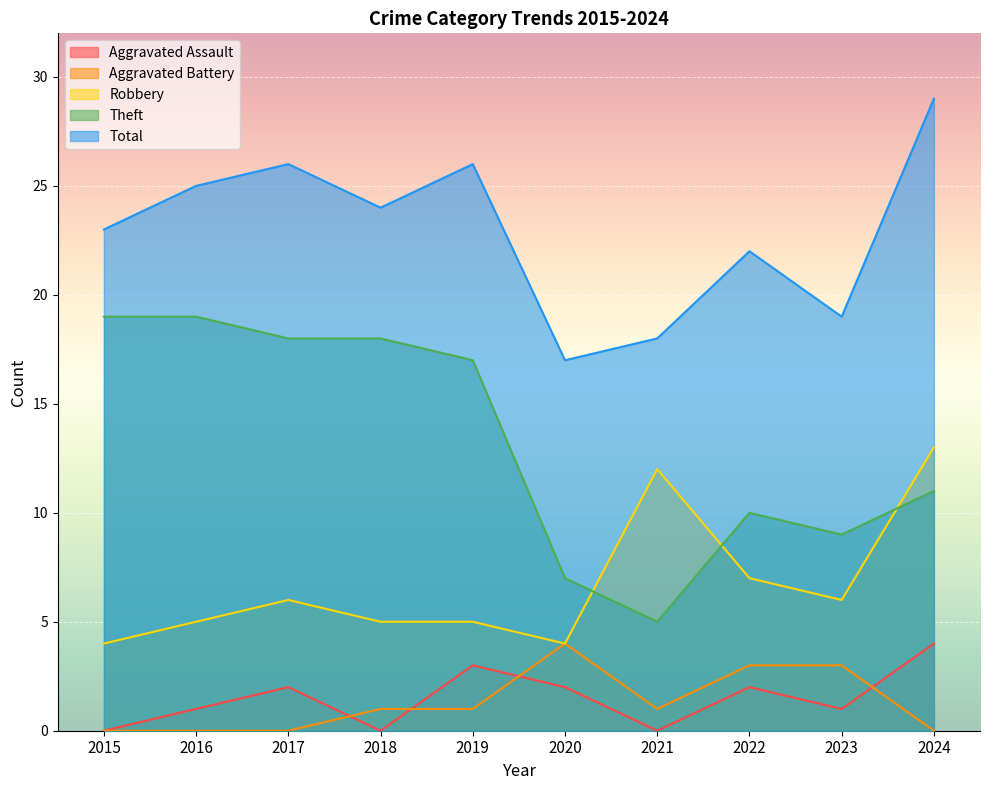

The Aggravated Battery series shows 0 at 2018. True or false?

False